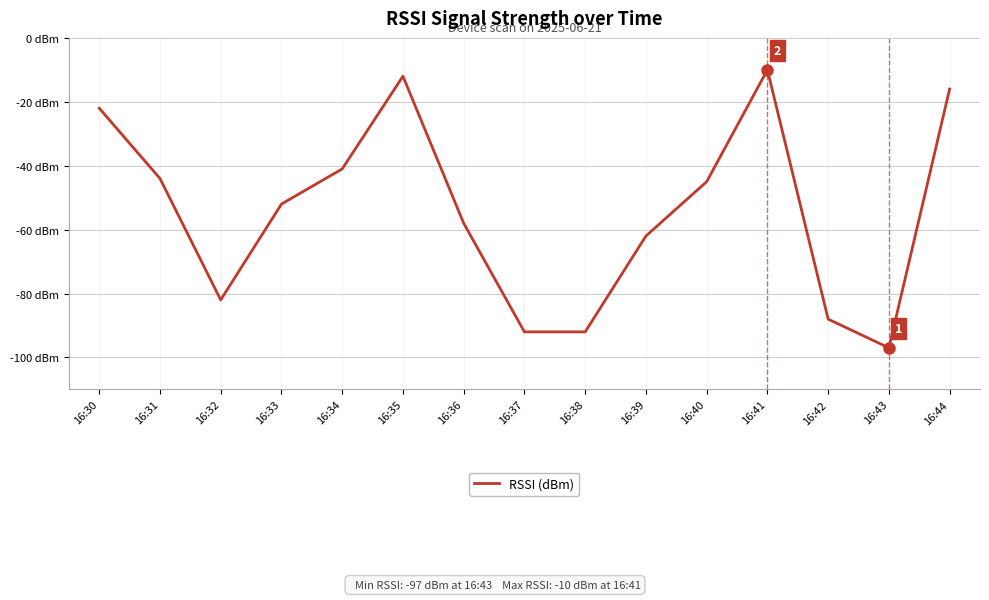

Is this an area chart (filled region under the line)?

No